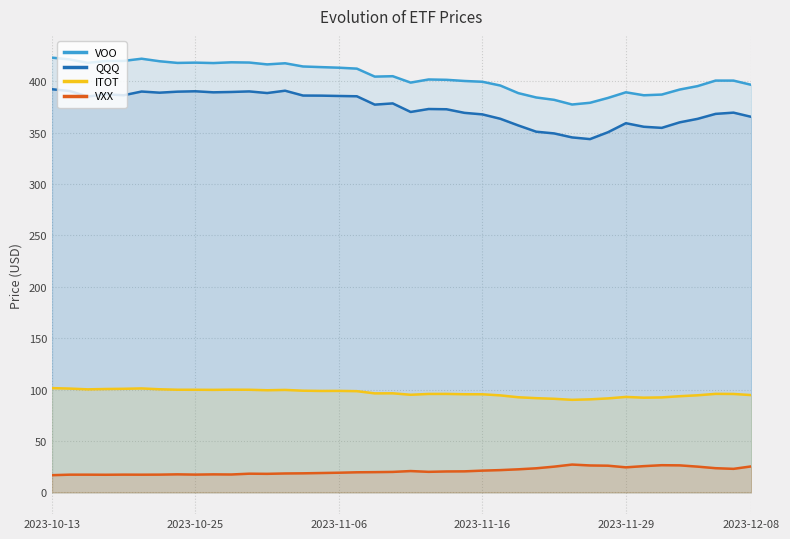

How many lines are shown in the chart?

4